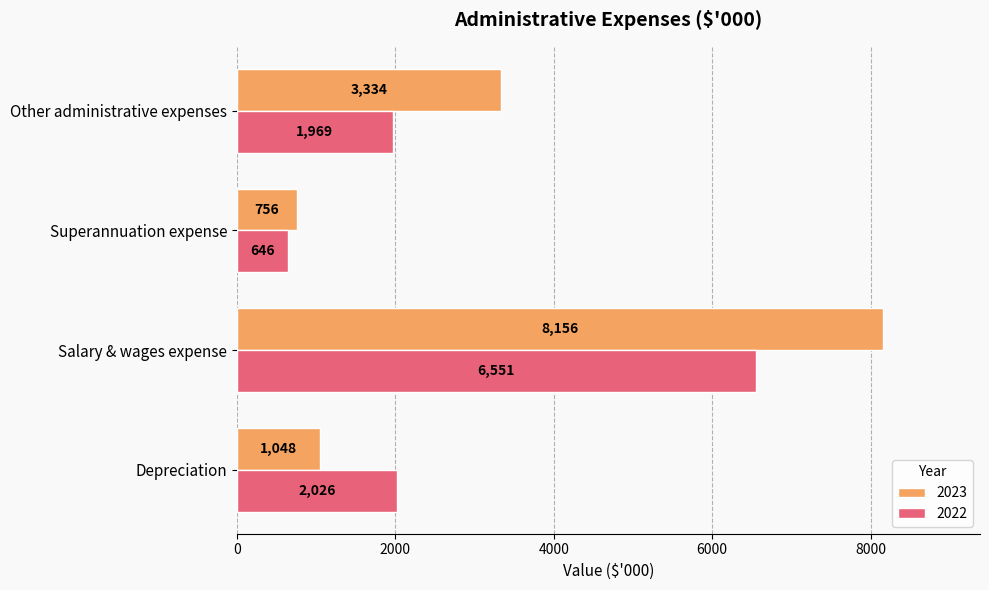

Read the 2022 value at Other administrative expenses.

1969